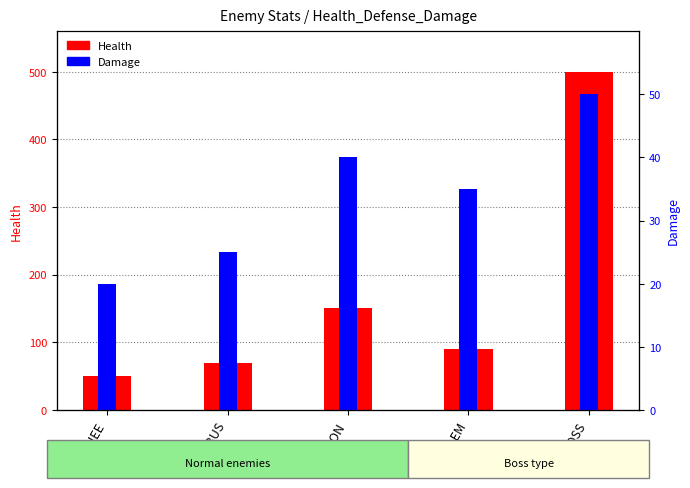

Count the Damage values in the range 25 to 40.

3